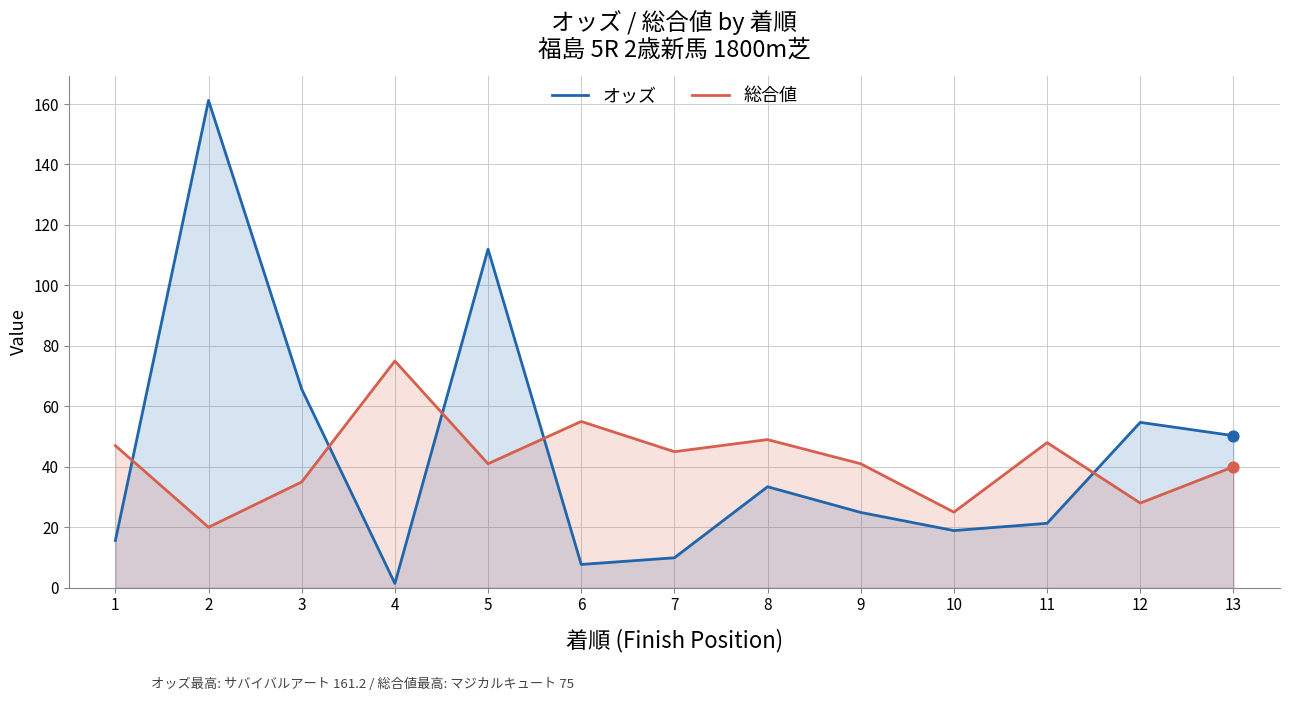

At how many categories does at least one series exceed 45?

10